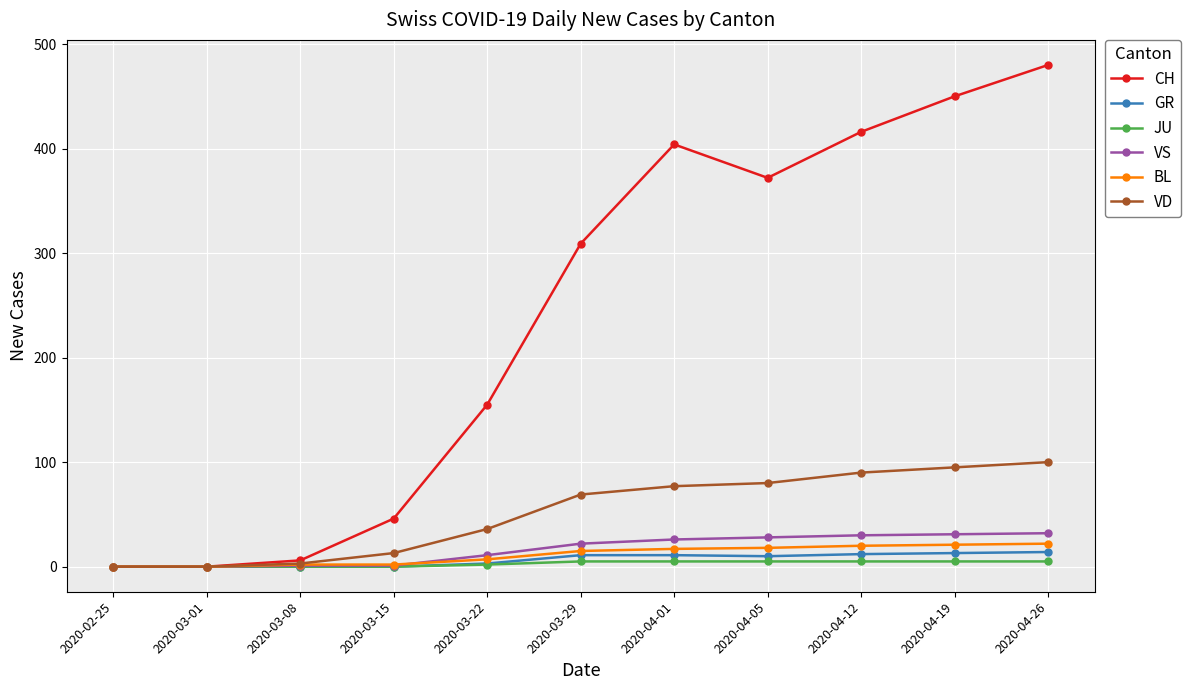

What is the difference between the maximum and second lowest values in the VS series?

32